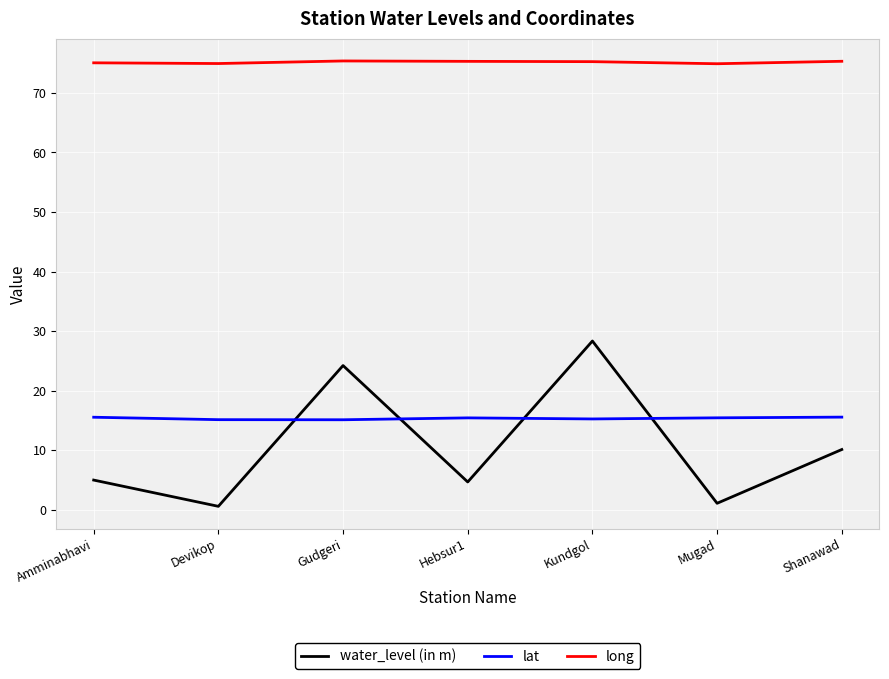

Which series has the widest spread of values?

water_level (in m)